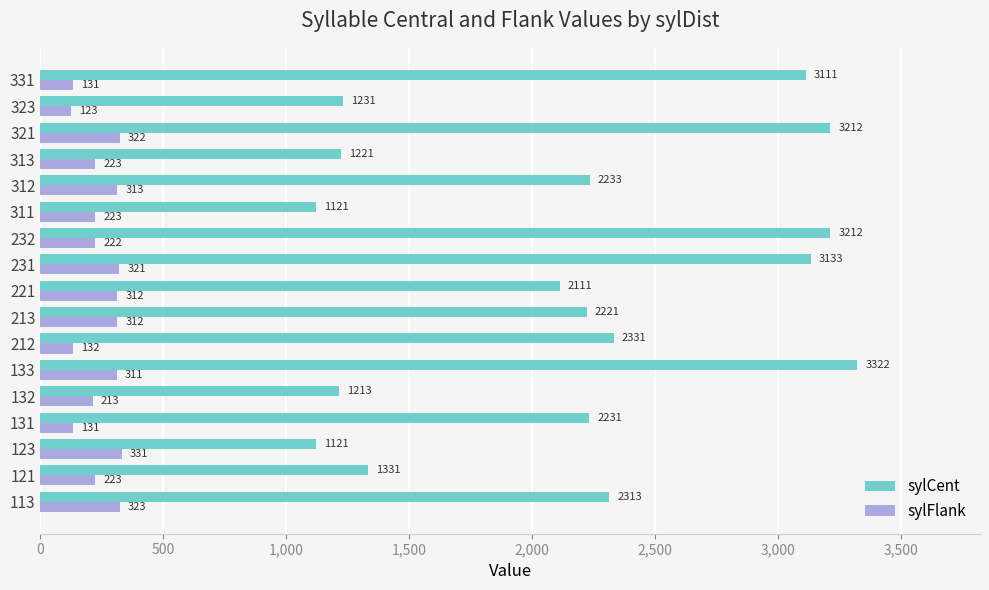

What is the sum of all sylFlank values?

4166